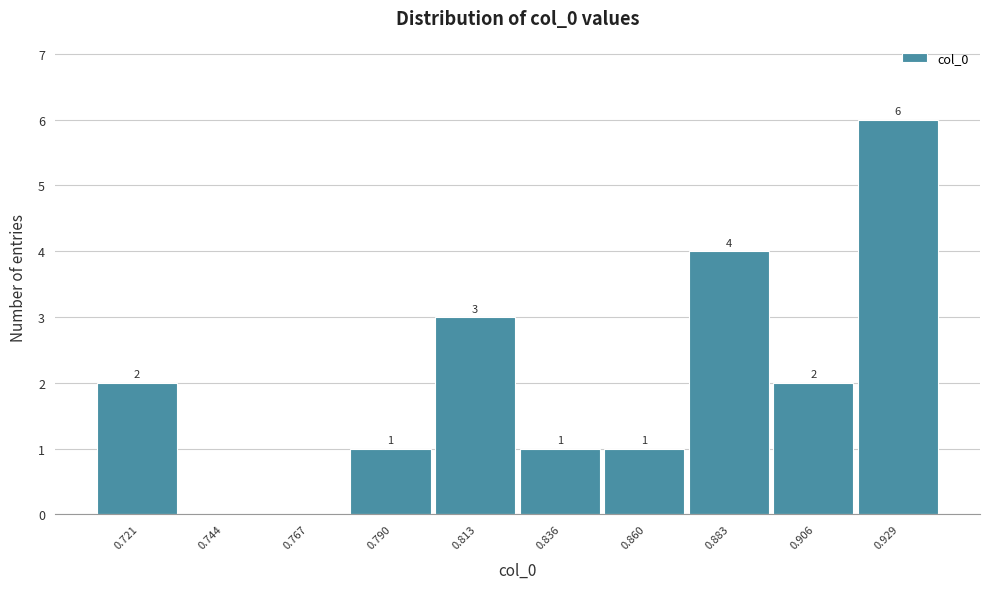

Reading right to left, transcribe all the data shown in this chart.

0.929=6	0.906=2	0.883=4	0.860=1	0.836=1	0.813=3	0.790=1	0.767=0	0.744=0	0.721=2